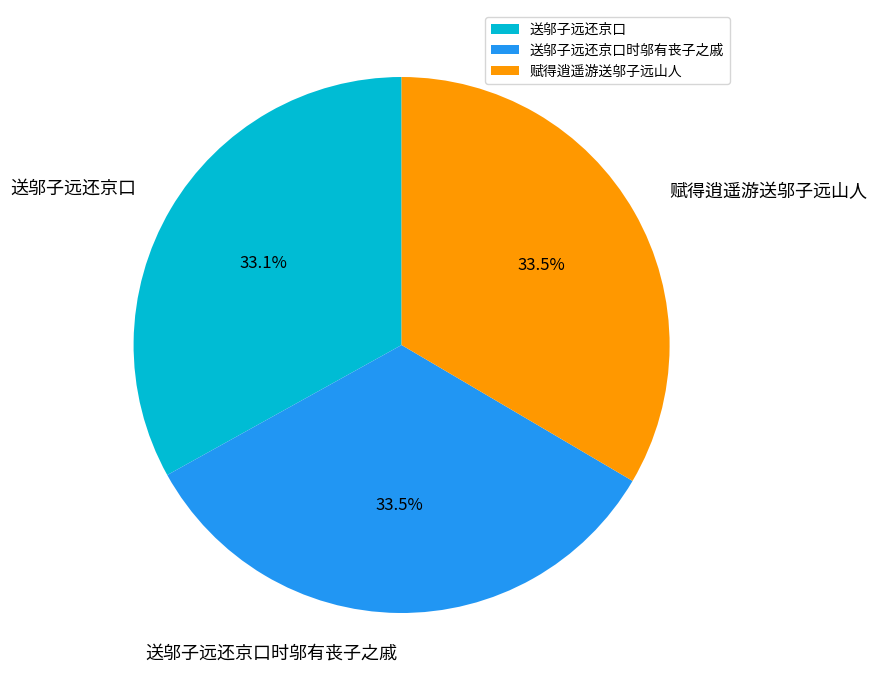

Is there a majority slice in this chart?

No